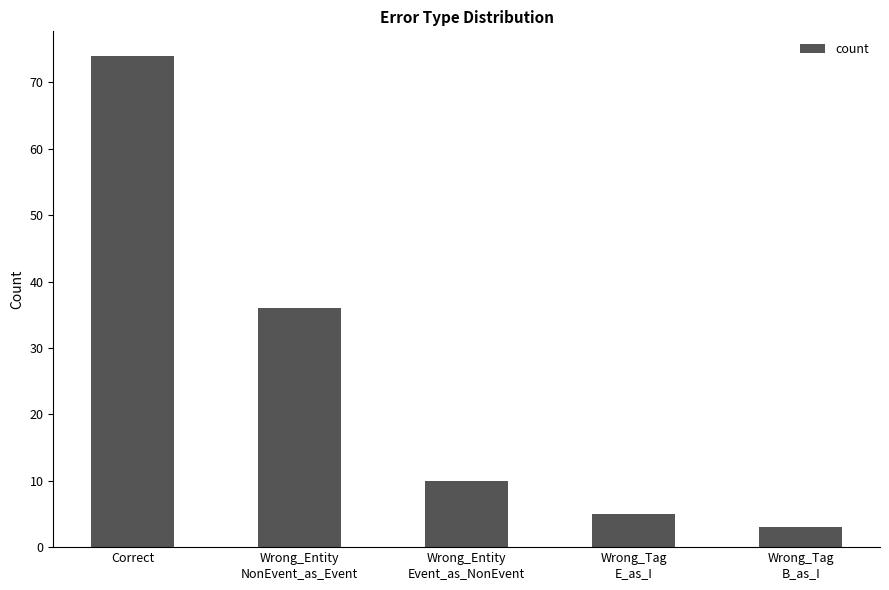

How many series are shown in this chart?

1